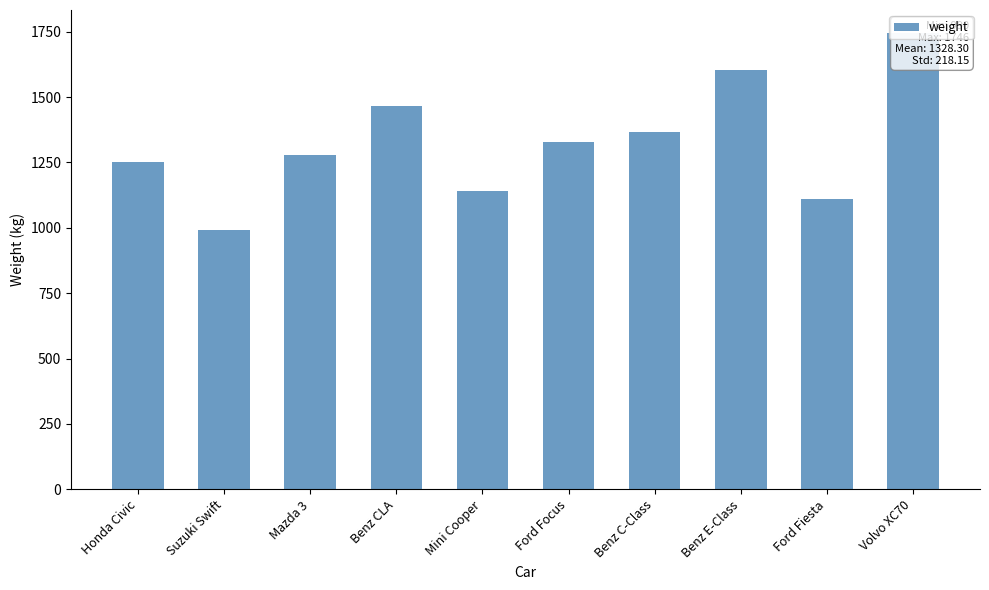

What is the label of the 5th bar from the left?

Mini Cooper